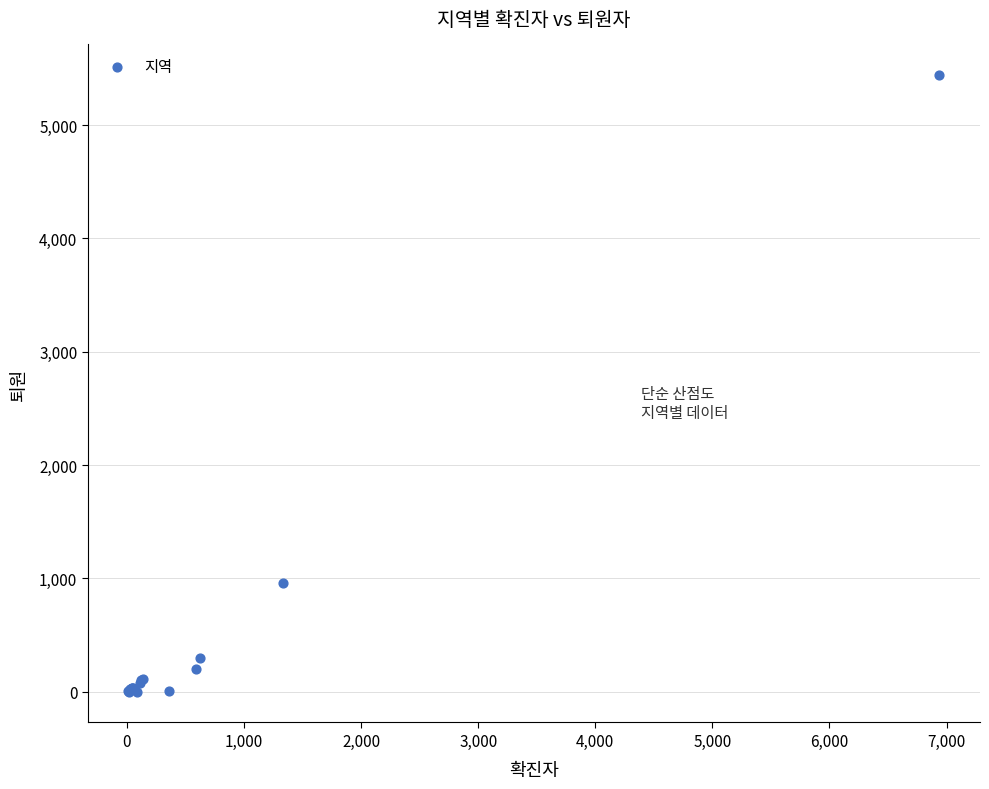

What Y value in the scatter plot is closest to 2720?

959